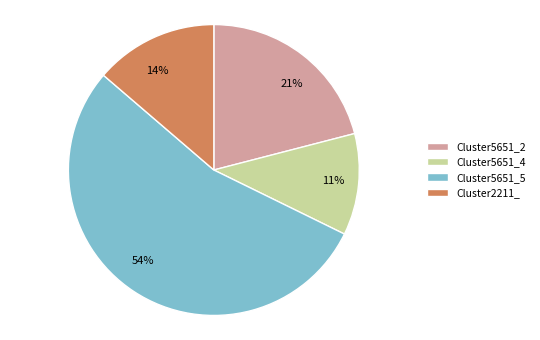

Is Cluster5651_5 the majority of the pie?

Yes